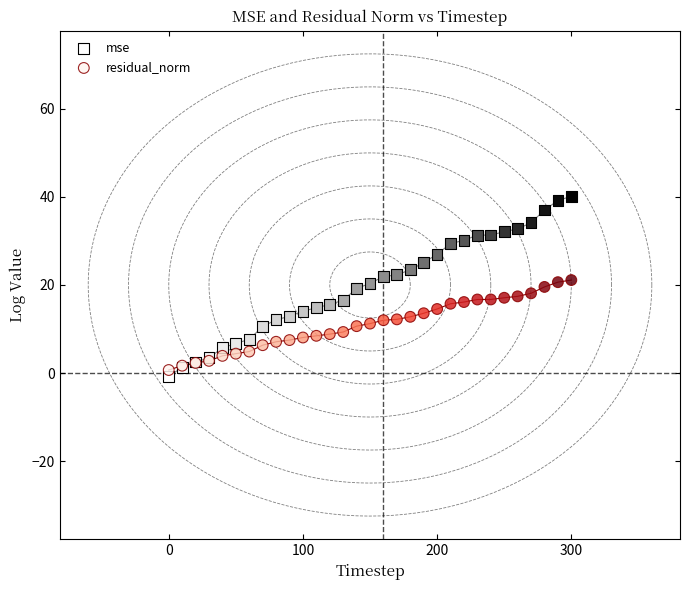

Which series has the widest spread of Y values?

mse